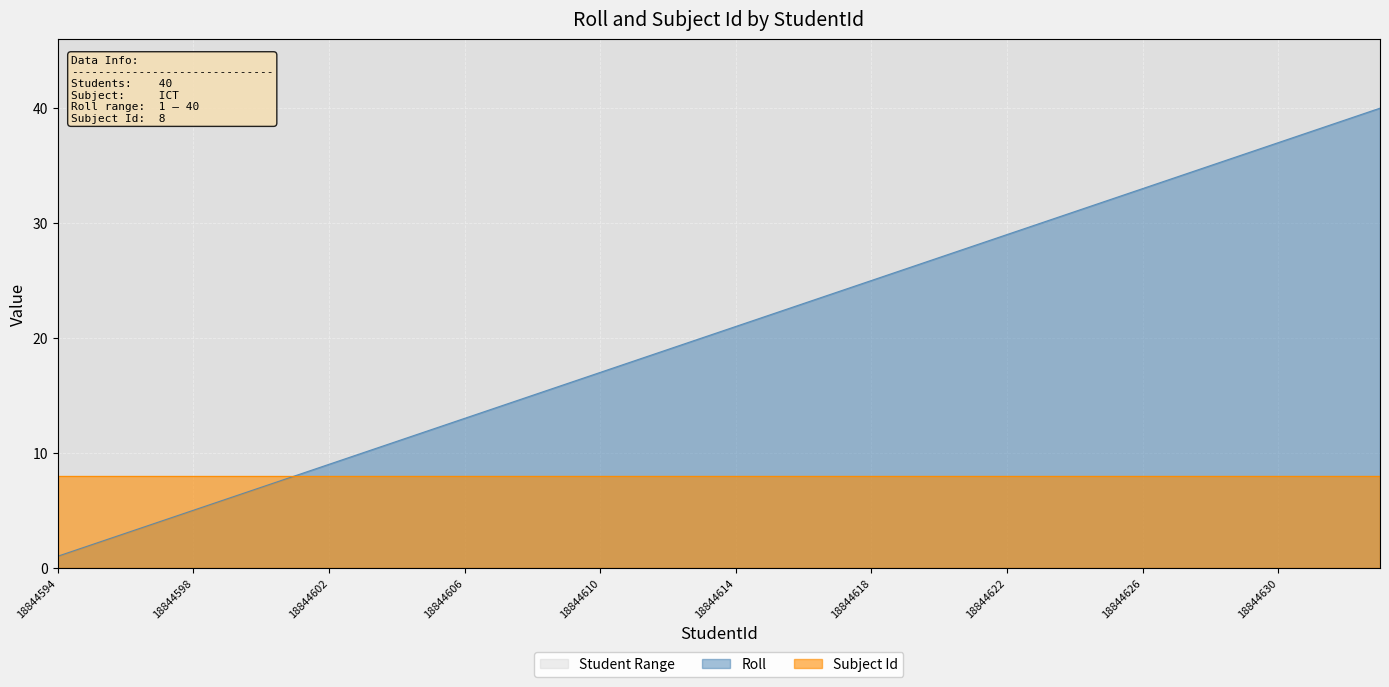

List the labels in order of value, smallest first.

18844594, 18844595, 18844596, 18844597, 18844598, 18844599, 18844600, 18844601, 18844602, 18844603, 18844604, 18844605, 18844606, 18844607, 18844608, 18844609, 18844610, 18844611, 18844612, 18844613, 18844614, 18844615, 18844616, 18844617, 18844618, 18844619, 18844620, 18844621, 18844622, 18844623, 18844624, 18844625, 18844626, 18844627, 18844628, 18844629, 18844630, 18844631, 18844632, 18844633